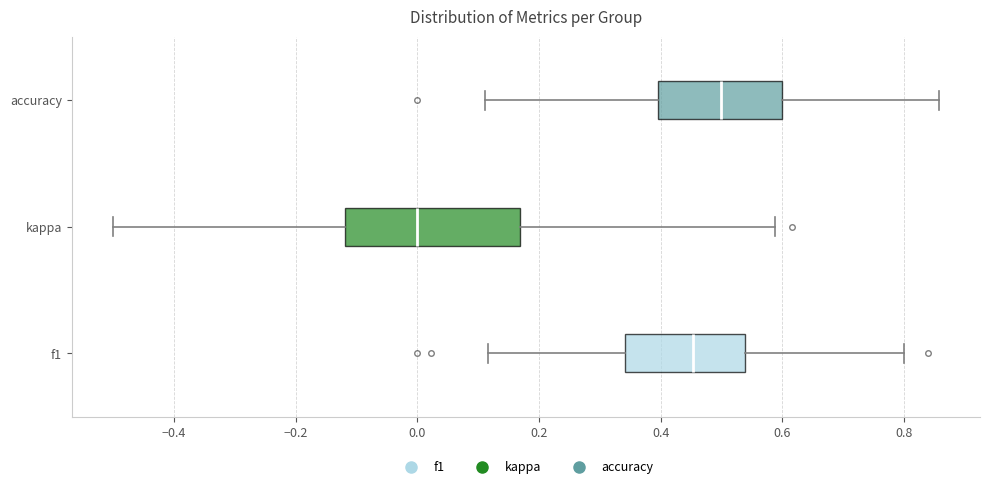

Which box's median line is the furthest to the right?

accuracy